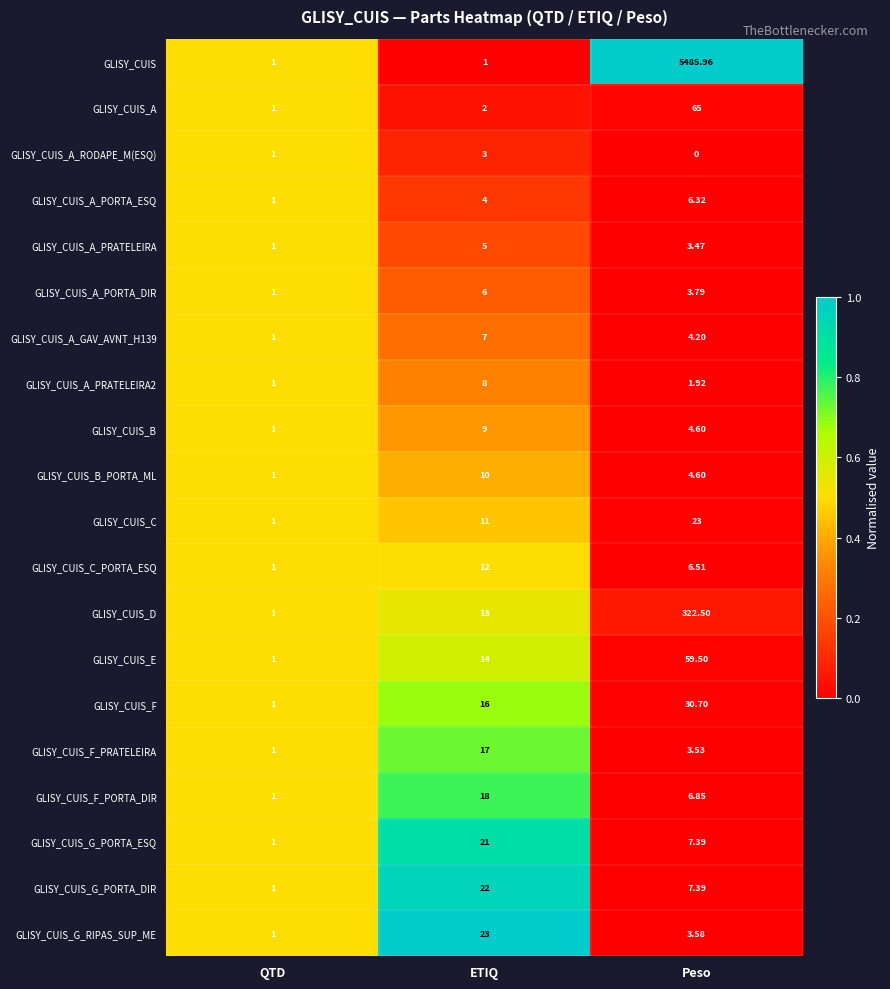

At which category does the chart reach its minimum across all series?

Peso